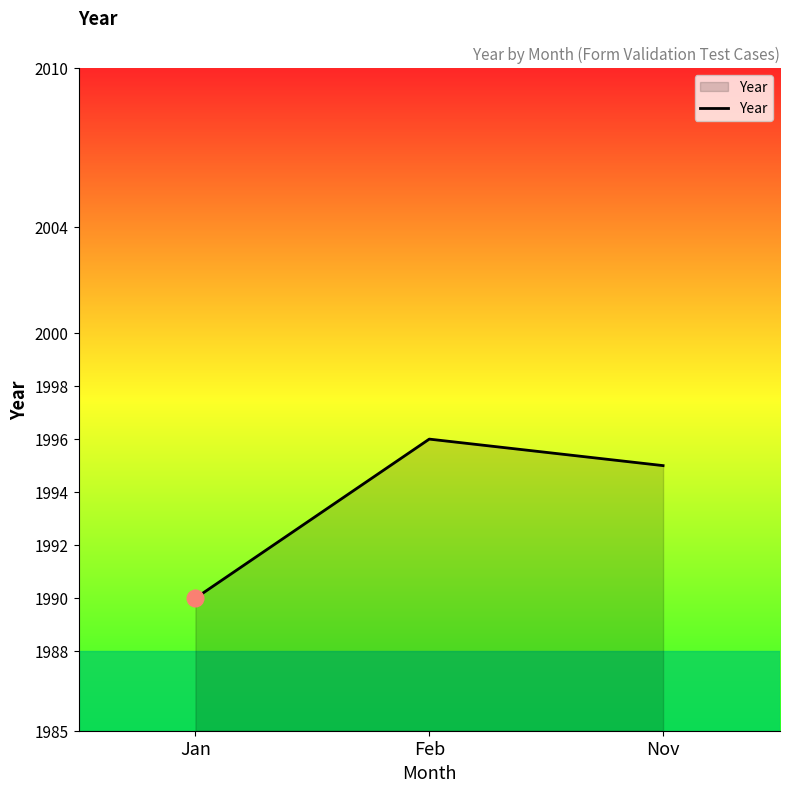

Count the values in the range 1990 to 1996.

3